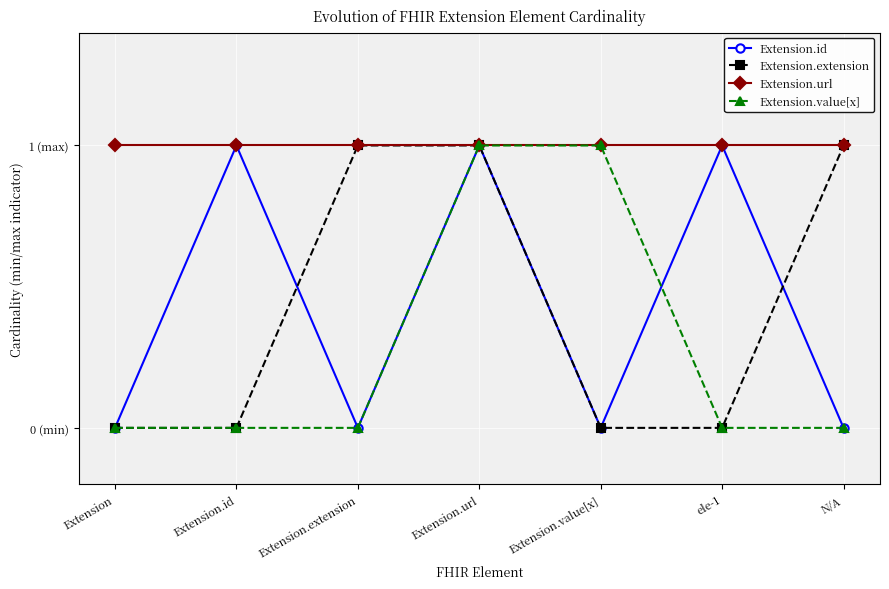

At how many categories does at least one series exceed 0?

7